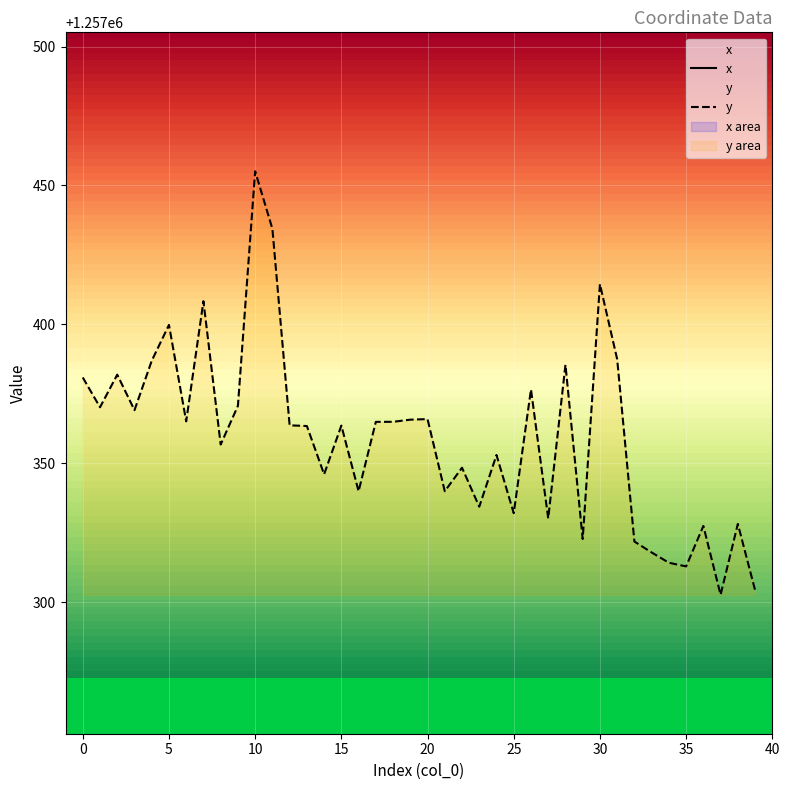

Where does the y series first go above 1257363?

0